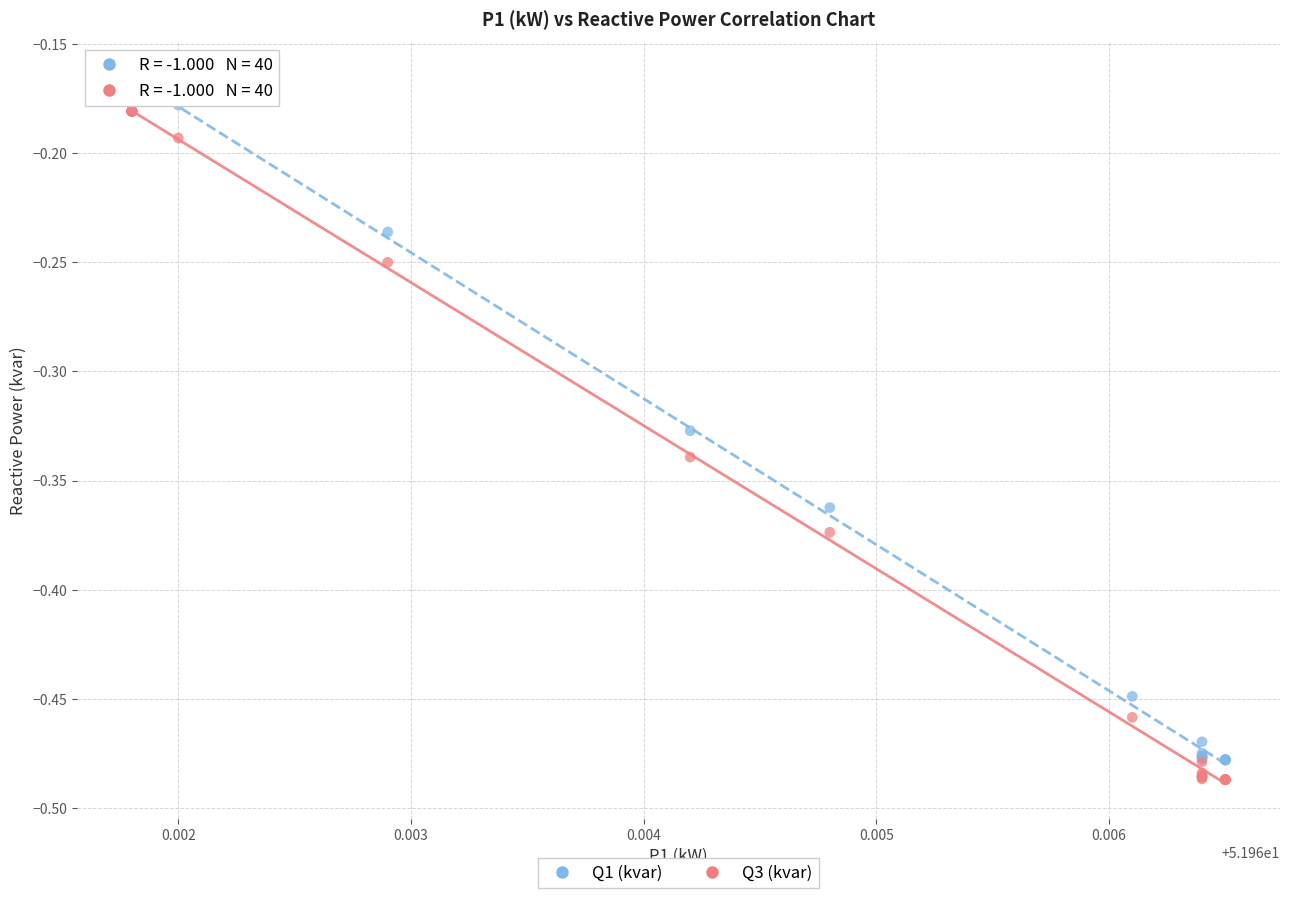

Which series has the largest Y range (max minus min)?

Q1 (kvar)